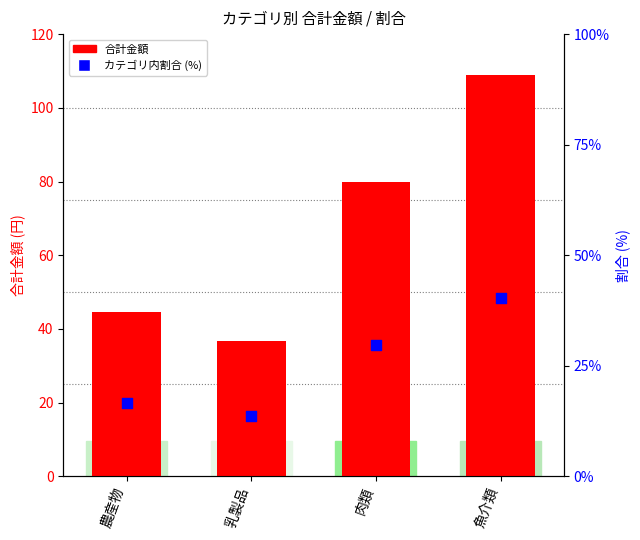

What is the total value across all series at 魚介類?

149.2